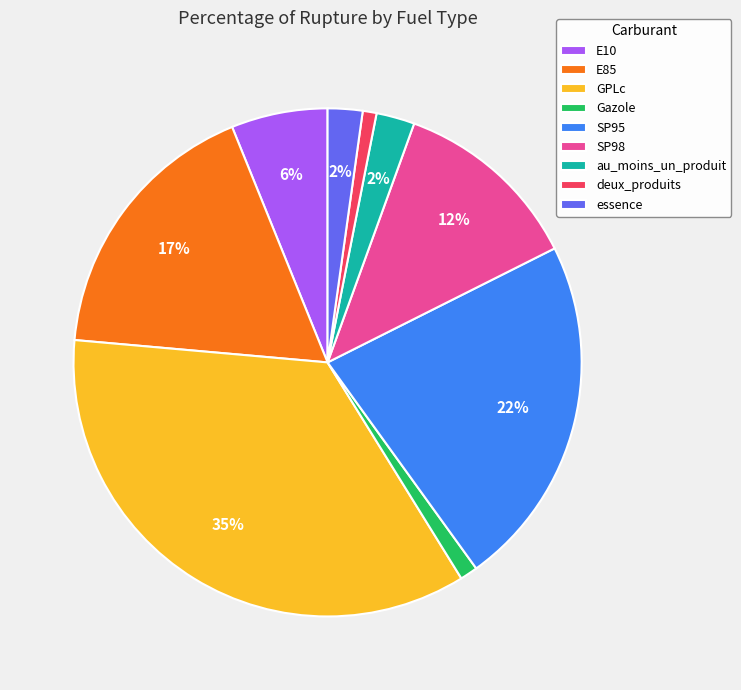

Is it true that SP98 is 19% of the pie?

False